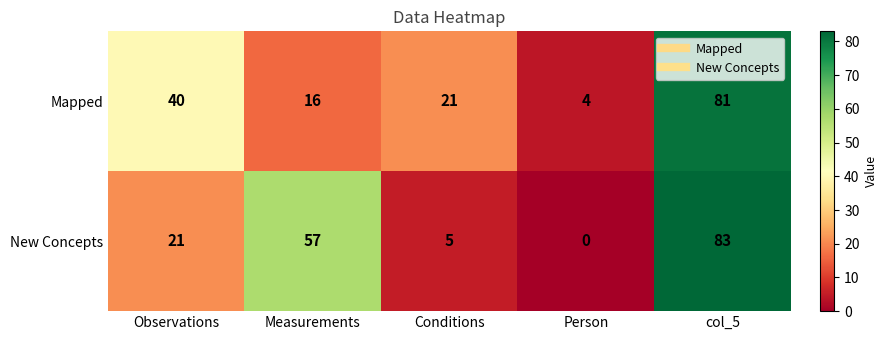

Rank the series by their average value, from lowest to highest.

Mapped, New Concepts